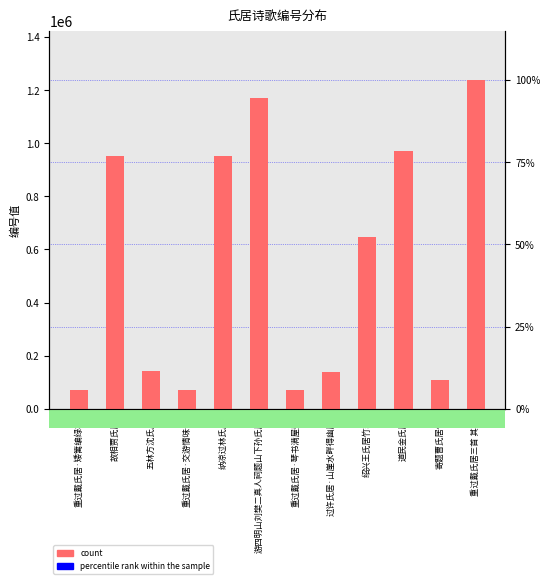

What is the sum of the values at 五林方沈氏居 and 重过戴氏居三首 其一?

1379401